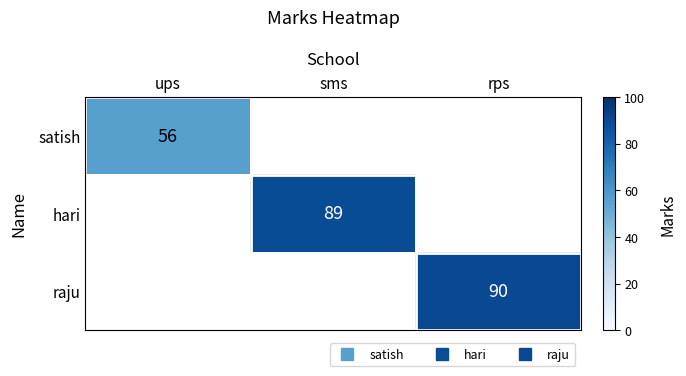

The value of raju at rps is 53.1. True or false?

False